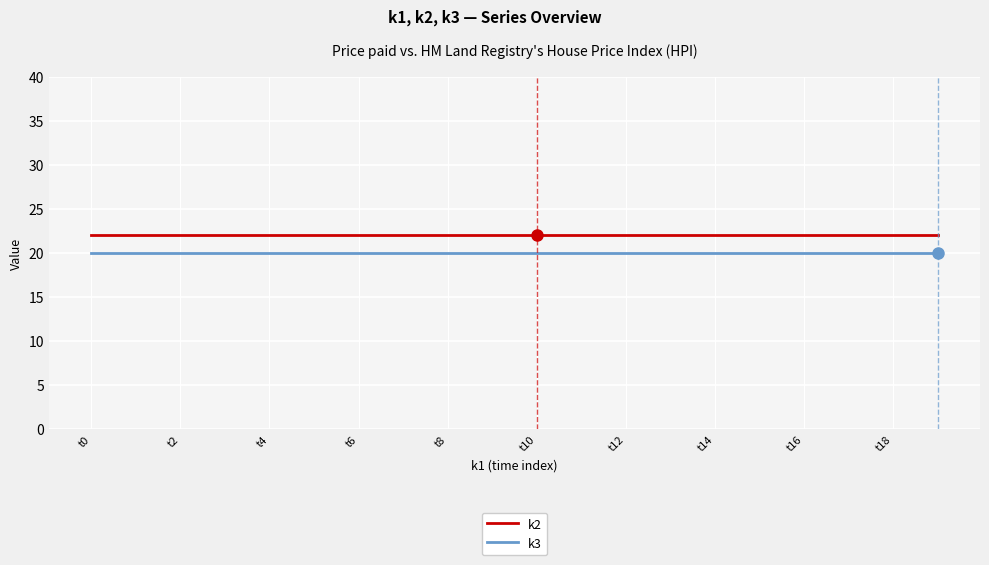

True or false: k3 and k2 cross at least once.

False